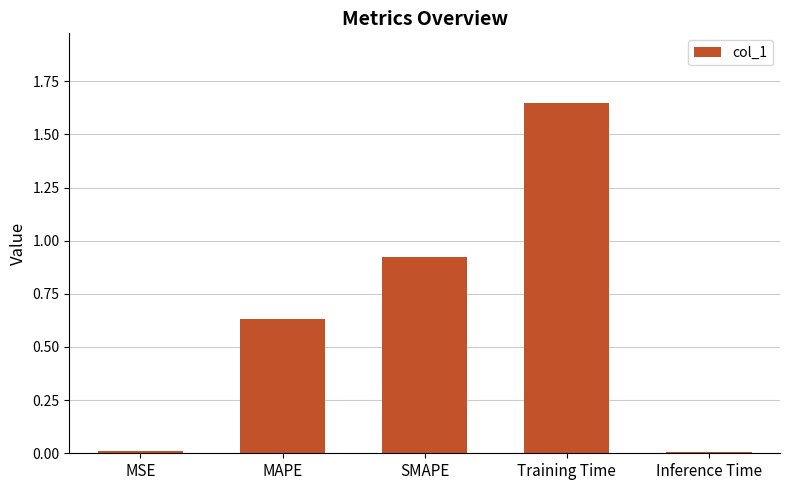

Is it true that the value at Inference Time is 0.0?

True